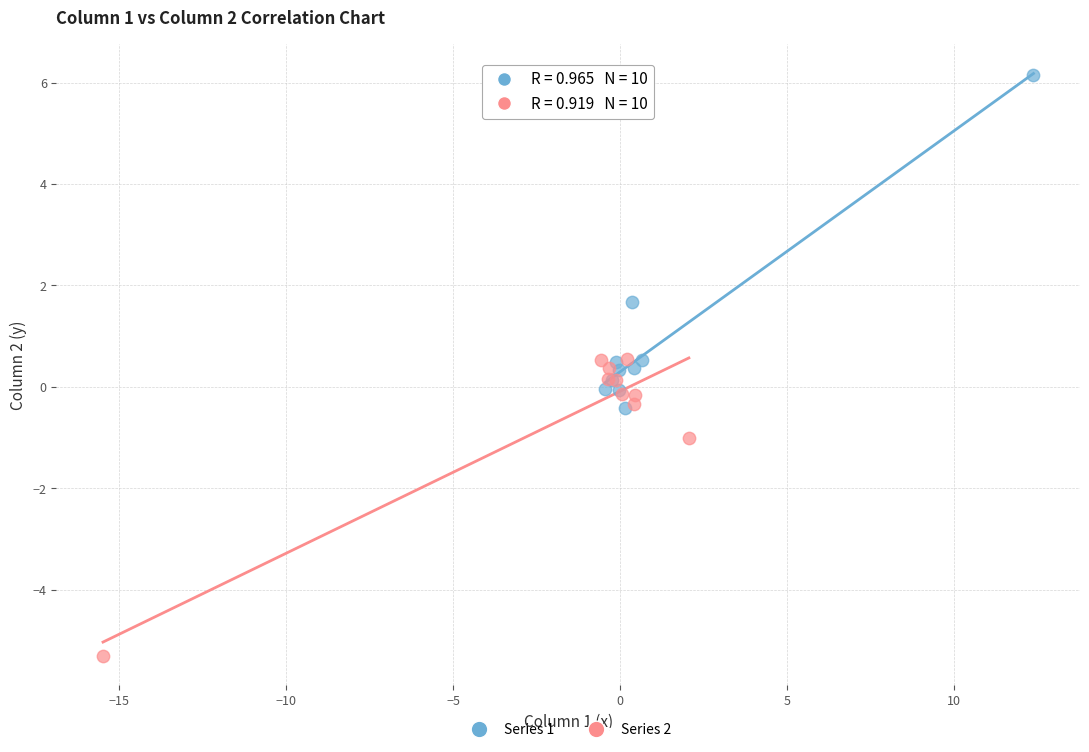

Which series has the largest Y range (max minus min)?

Series 1